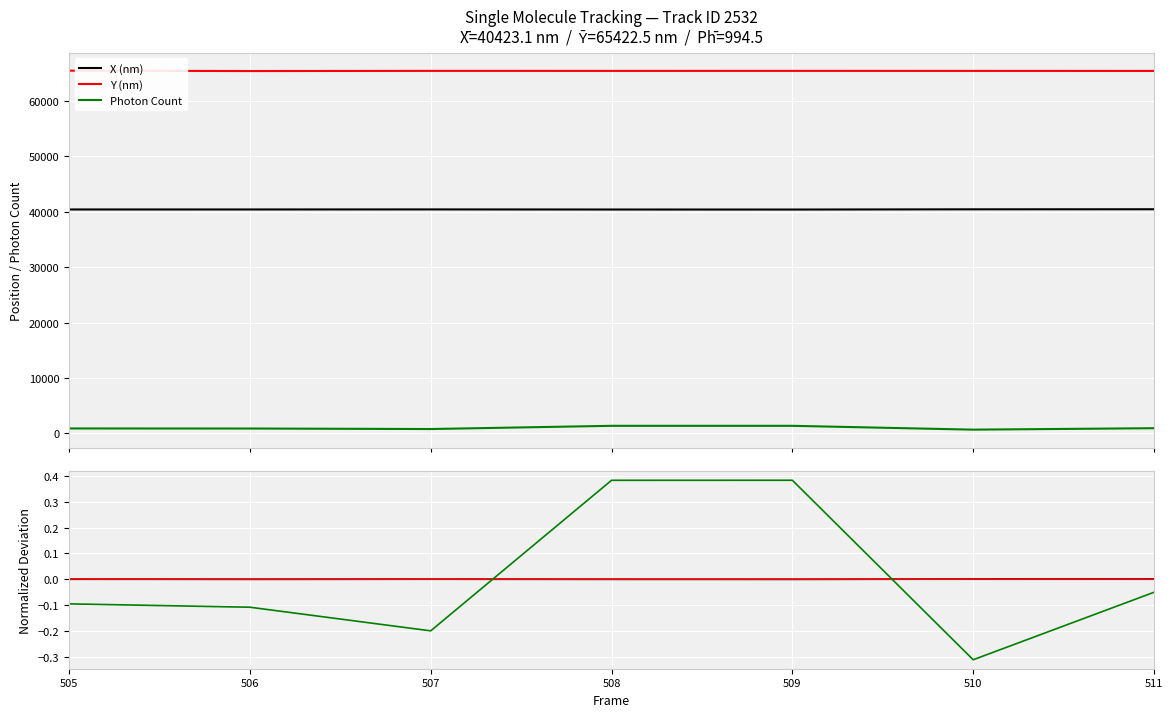

Which label corresponds to the largest value in the chart?

509